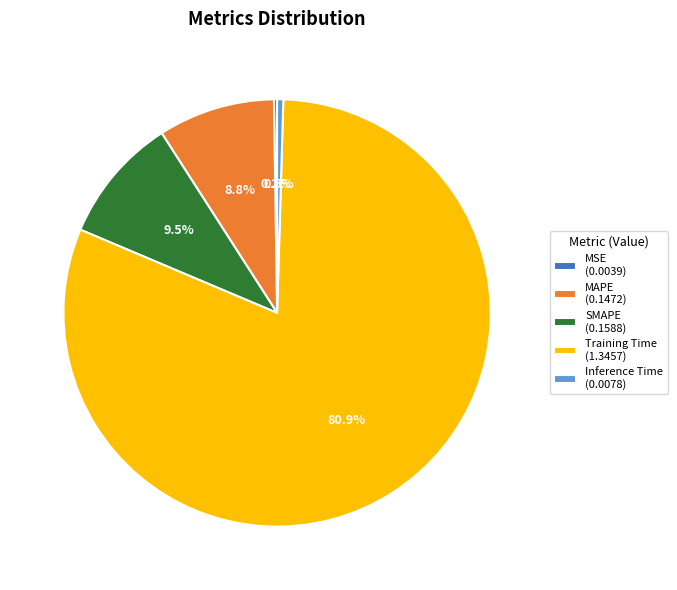

Does Training Time (1.3457) represent more than half of the total?

Yes